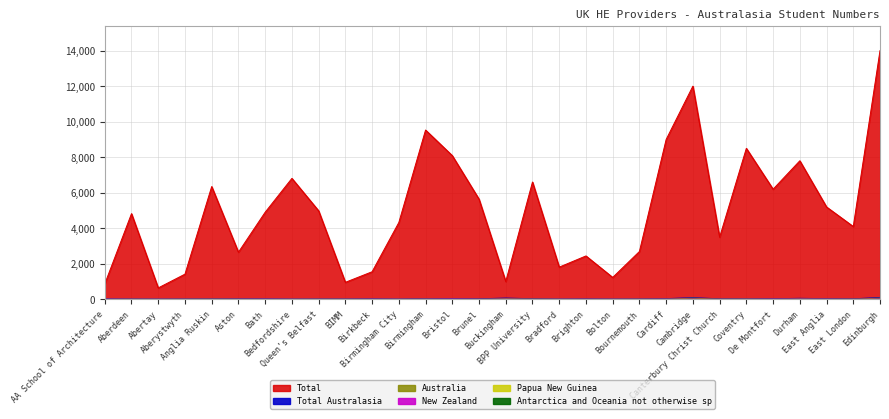

What is the spread (max minus min) of values at Edinburgh?

13985